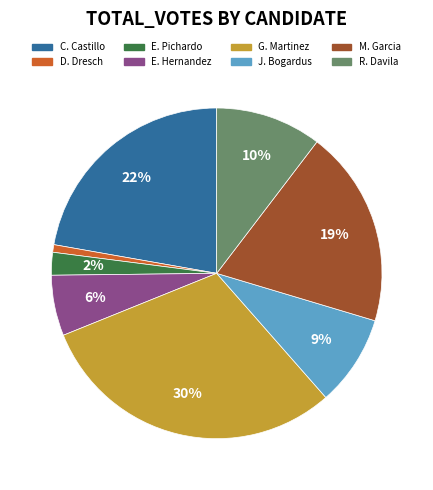

Is there any slice that represents more than half of the pie?

No